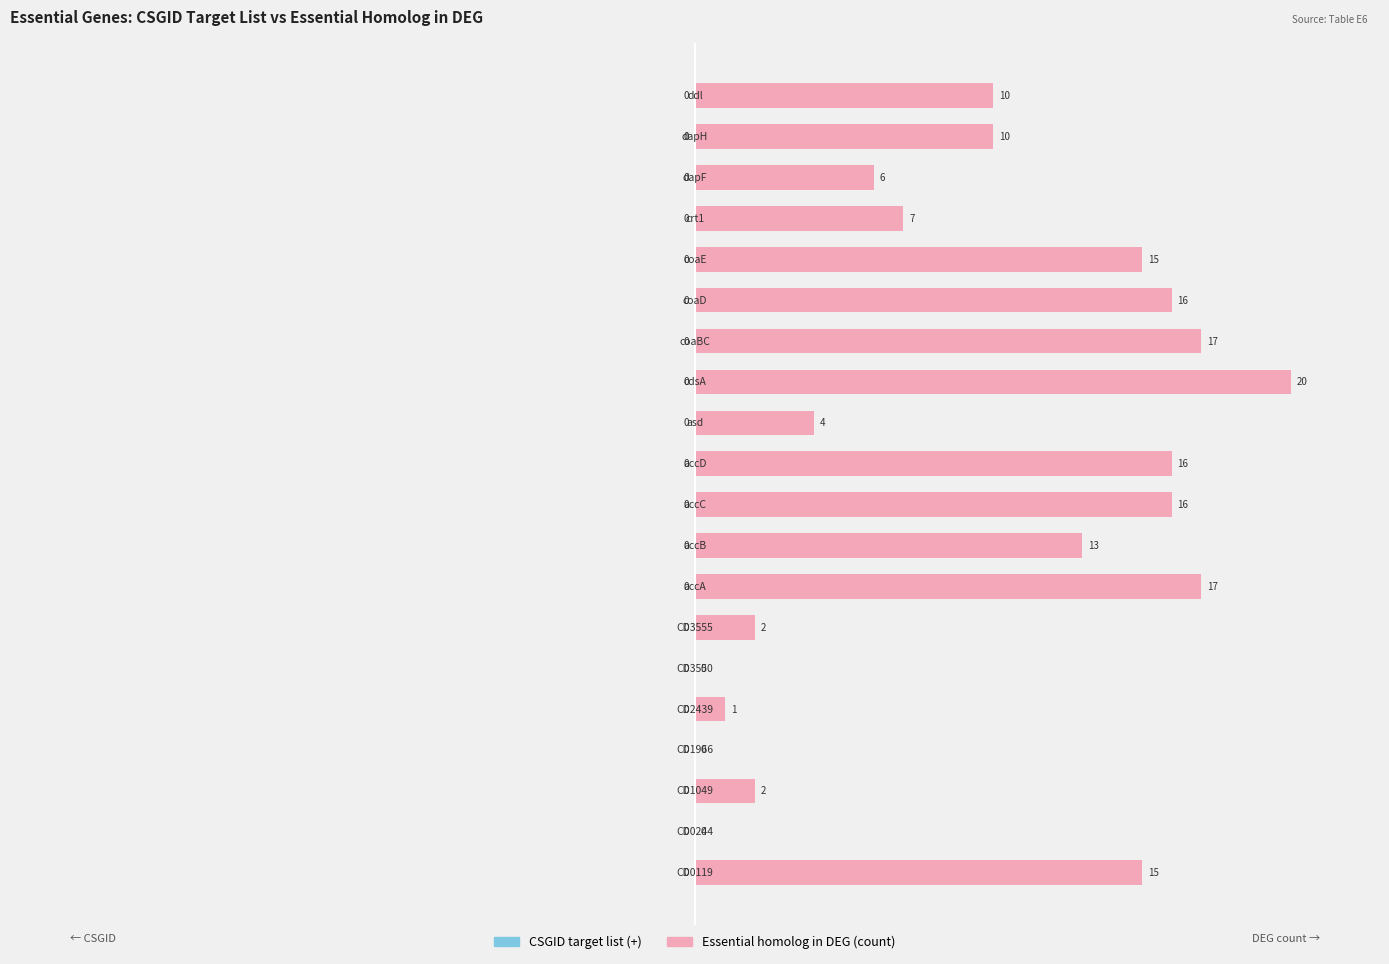

Does the chart contain stacked bars?

No